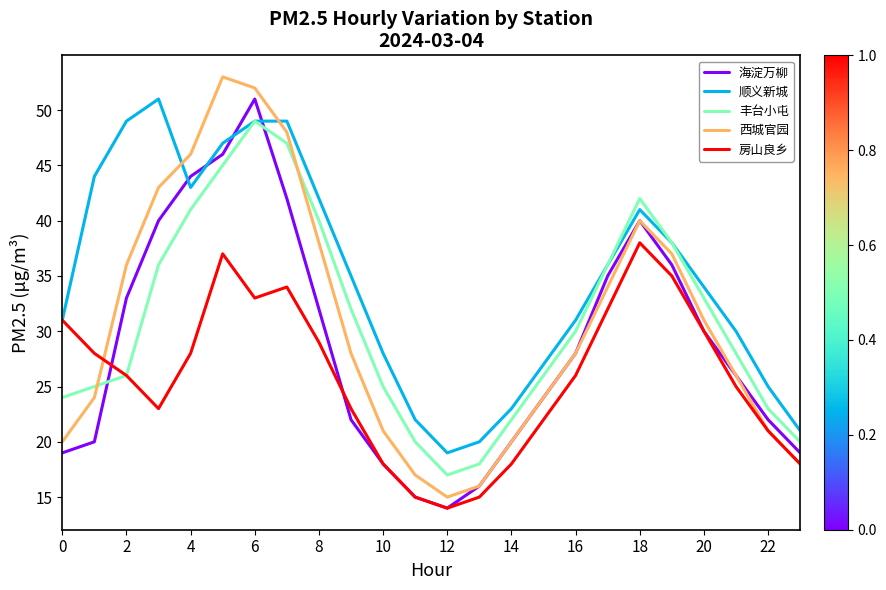

Reading left to right, what are all the values shown in this chart?

海淀万柳: 19	20	33	40	44	46	51	42	32	22	18	15	14	16	20	24	28	35	40	36	30	26	22	19
顺义新城: 31	44	49	51	43	47	49	49	42	35	28	22	19	20	23	27	31	36	41	38	34	30	25	21
丰台小屯: 24	25	26	36	41	45	49	47	40	32	25	20	17	18	22	26	30	36	42	38	33	28	23	20
西城官园: 20	24	36	43	46	53	52	48	38	28	21	17	15	16	20	24	28	34	40	37	31	26	21	18
房山良乡: 31	28	26	23	28	37	33	34	29	23	18	15	14	15	18	22	26	32	38	35	30	25	21	18